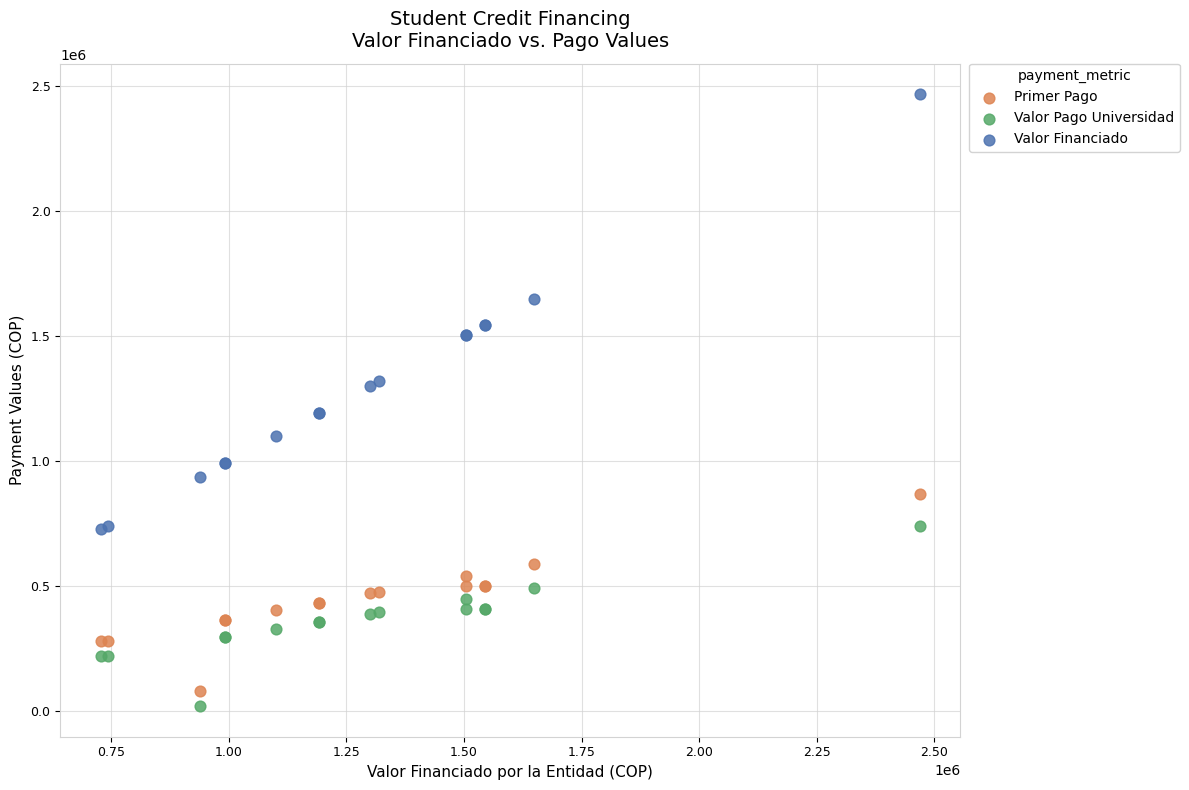

Which series contains the lowest Y value?

Valor Pago Universidad